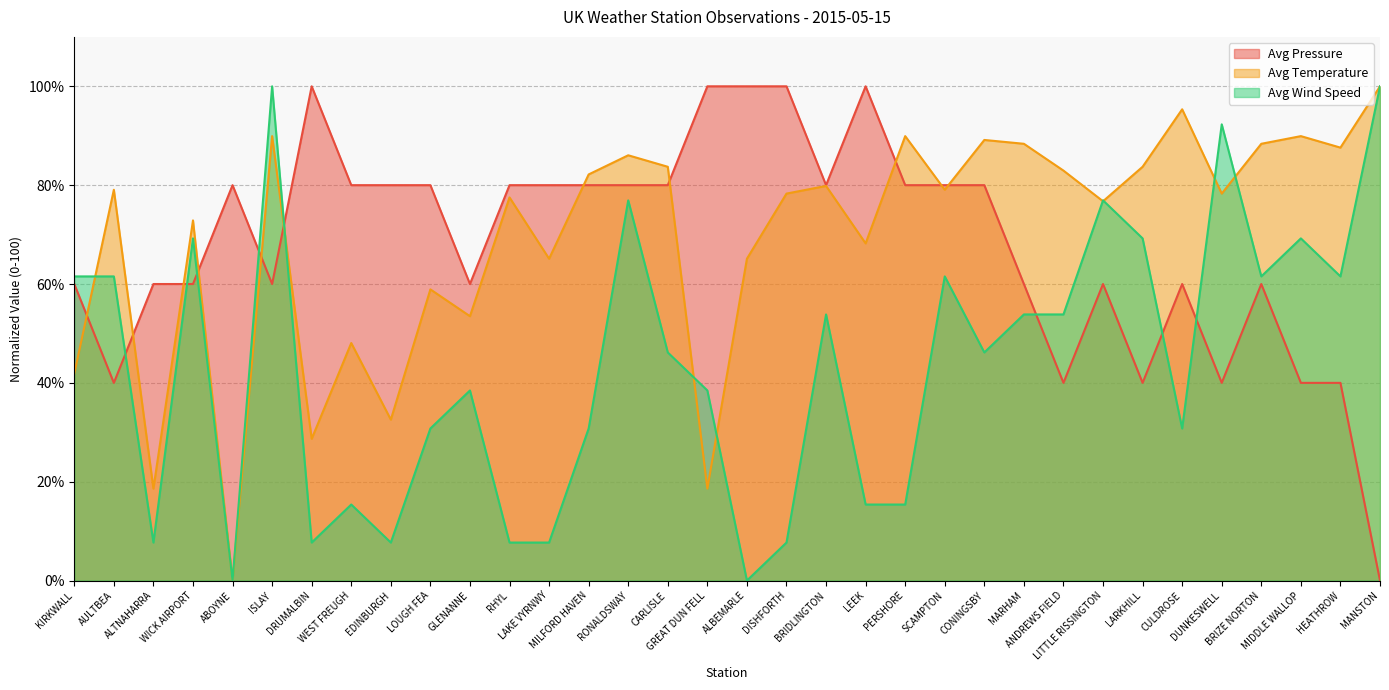

What is the sum of all Avg Temperature values?

2358.1